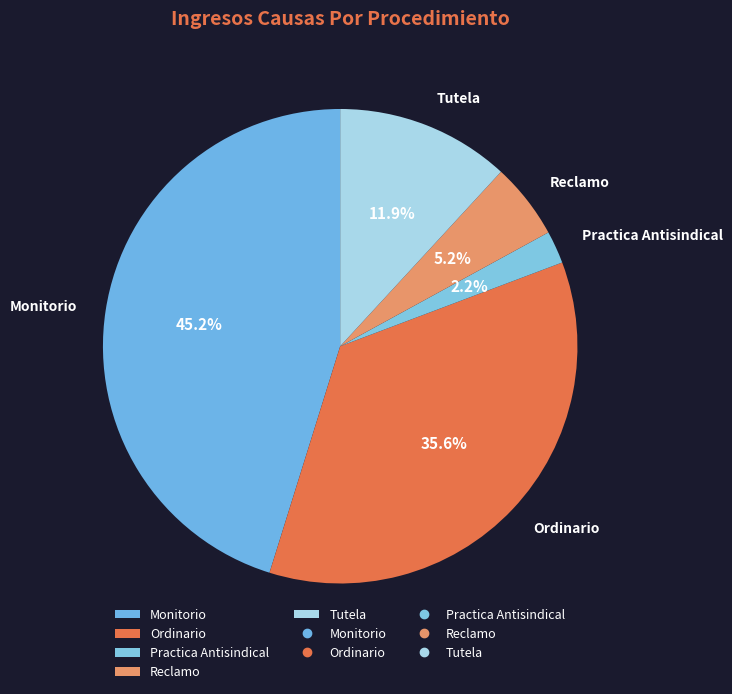

What percentage is NOT represented by Ordinario?

64.4%